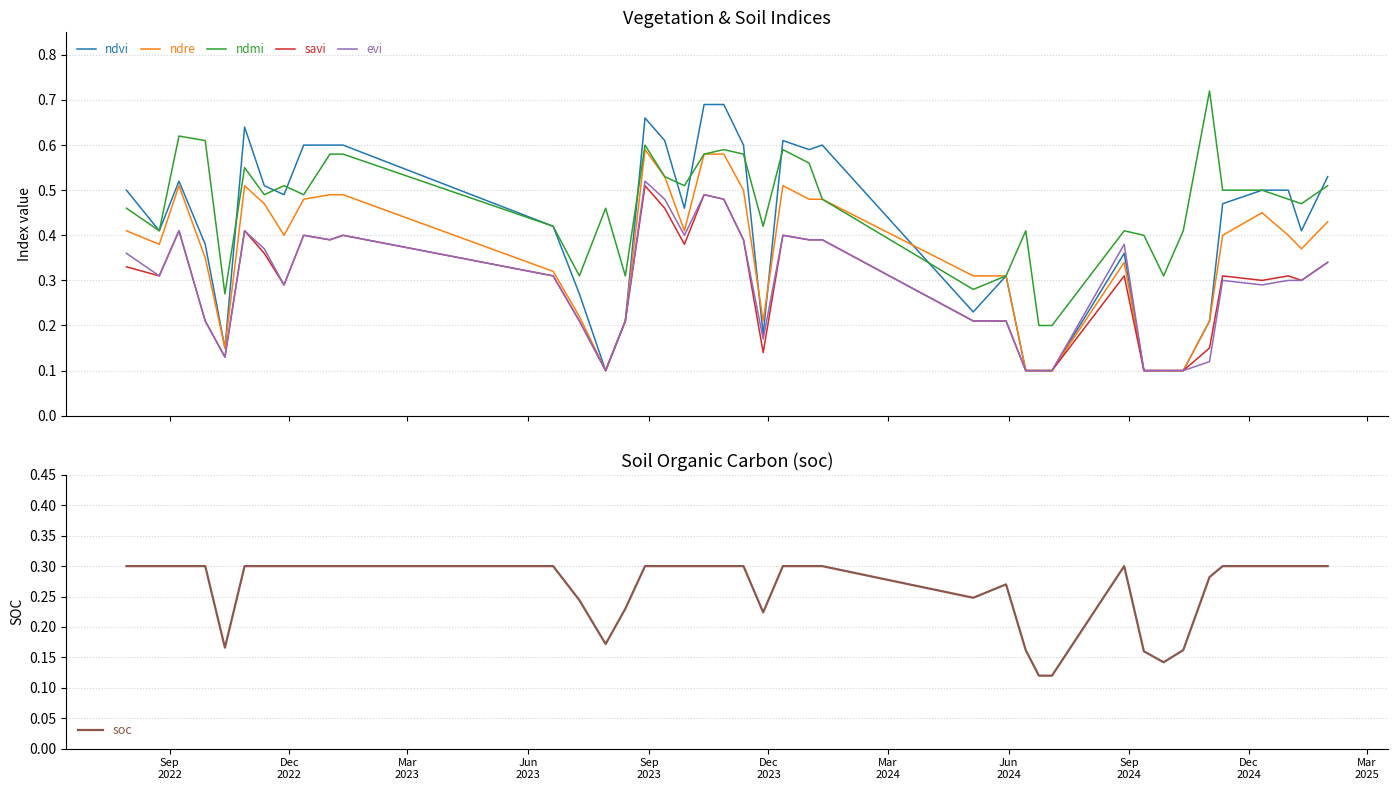

True or false: ndmi and savi cross at least once.

False